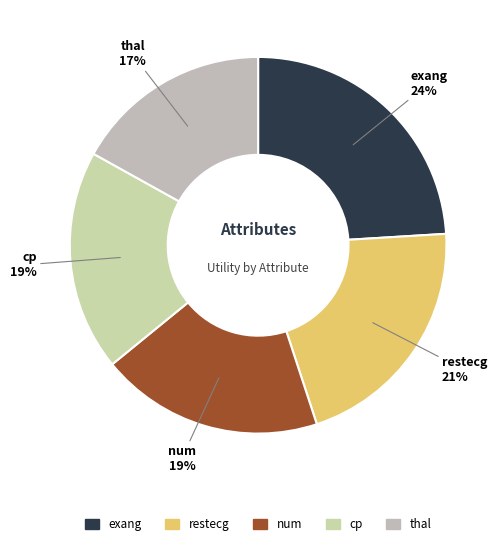

To the nearest percent, what percentage of the pie is num?

19%